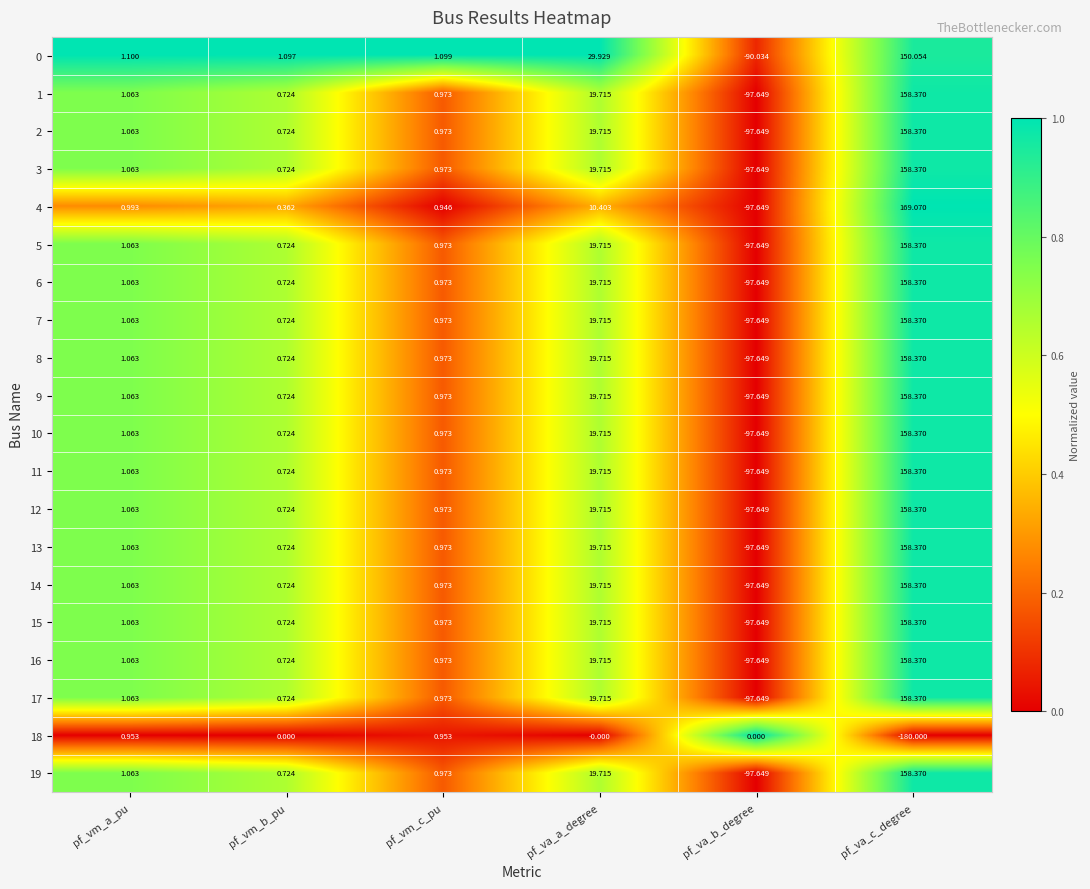

Where does the 3 series first go above 1?

pf_vm_a_pu